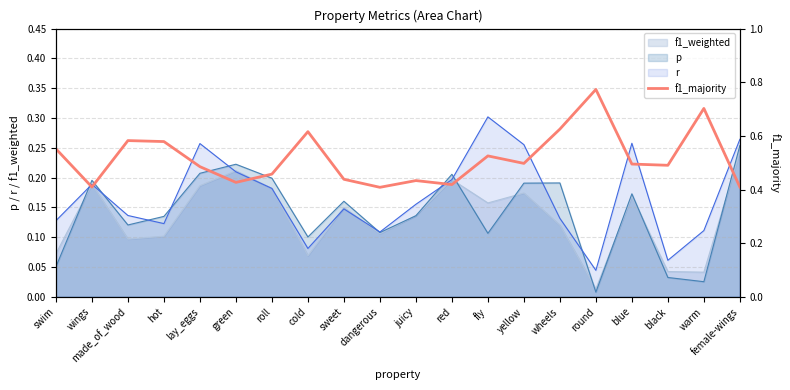

The value at juicy is 0.4. True or false?

True